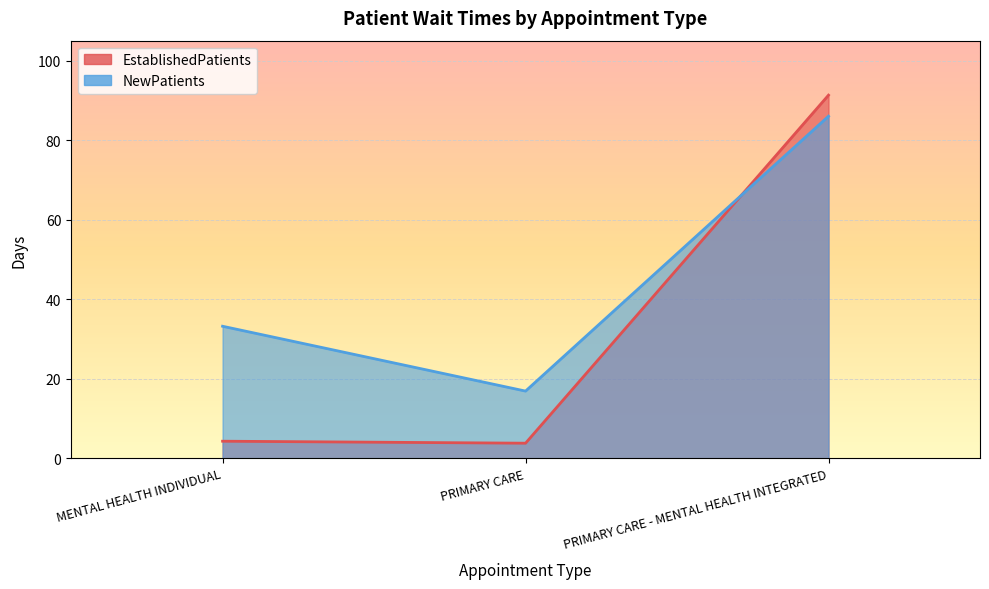

Count the number of categories in the chart.

3